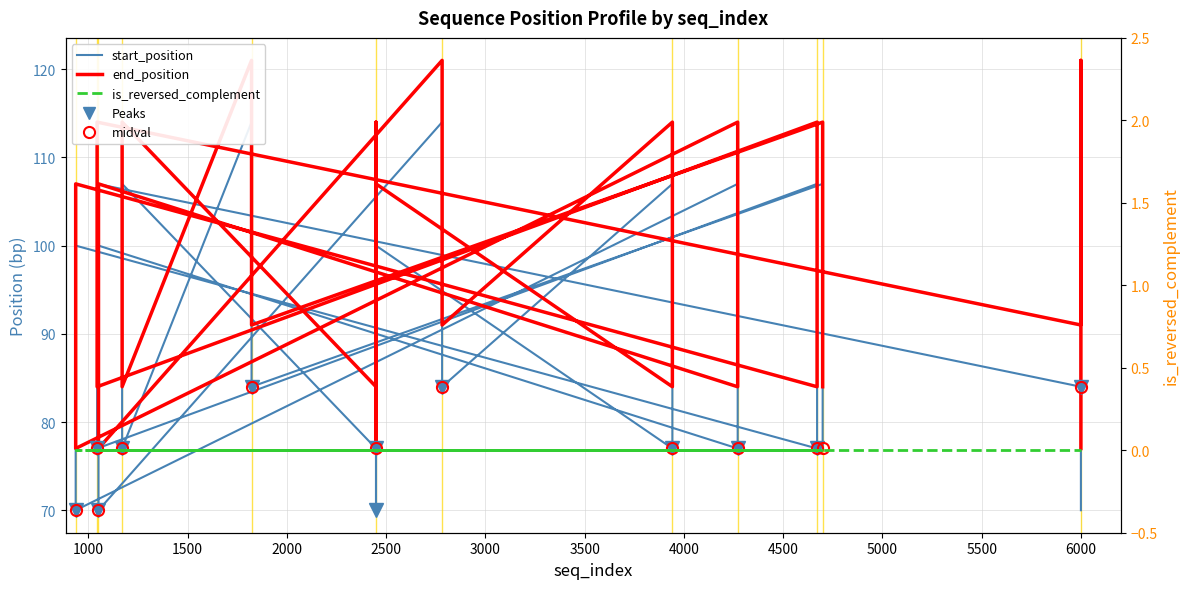

Between 2000 and 16, which is larger?

16